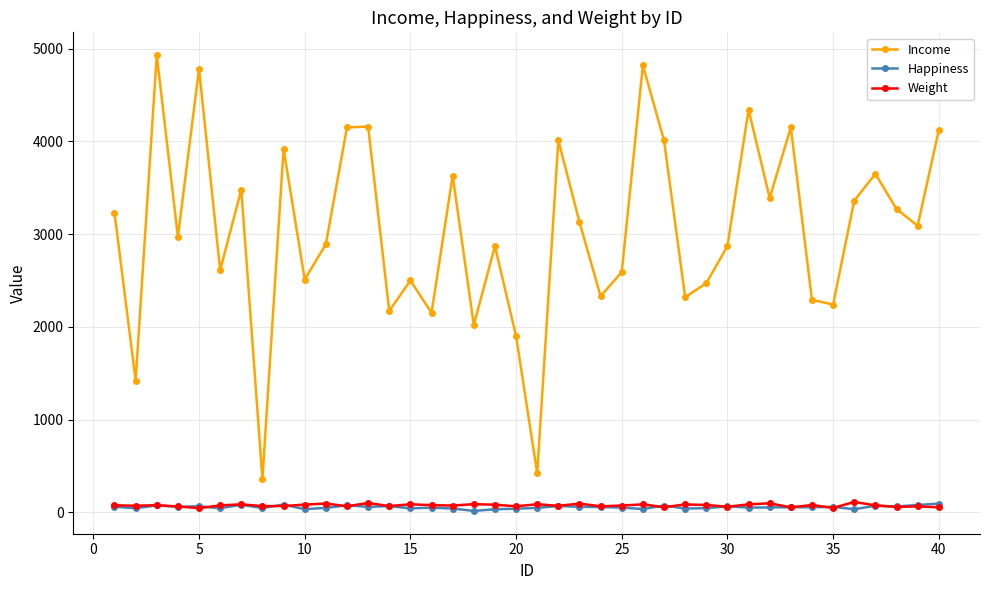

True or false: Income and Weight intersect in this chart.

False